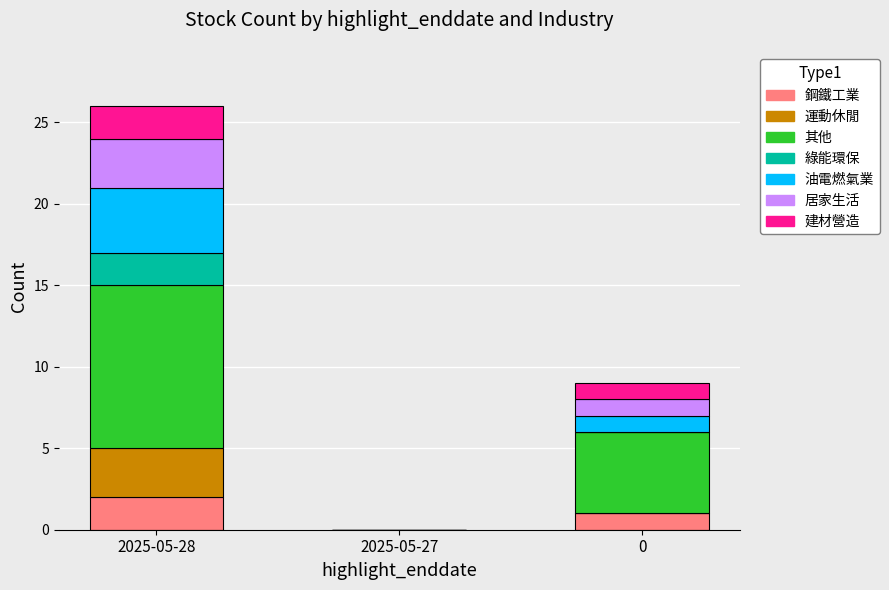

At which category is the sum across all series the highest?

2025-05-28